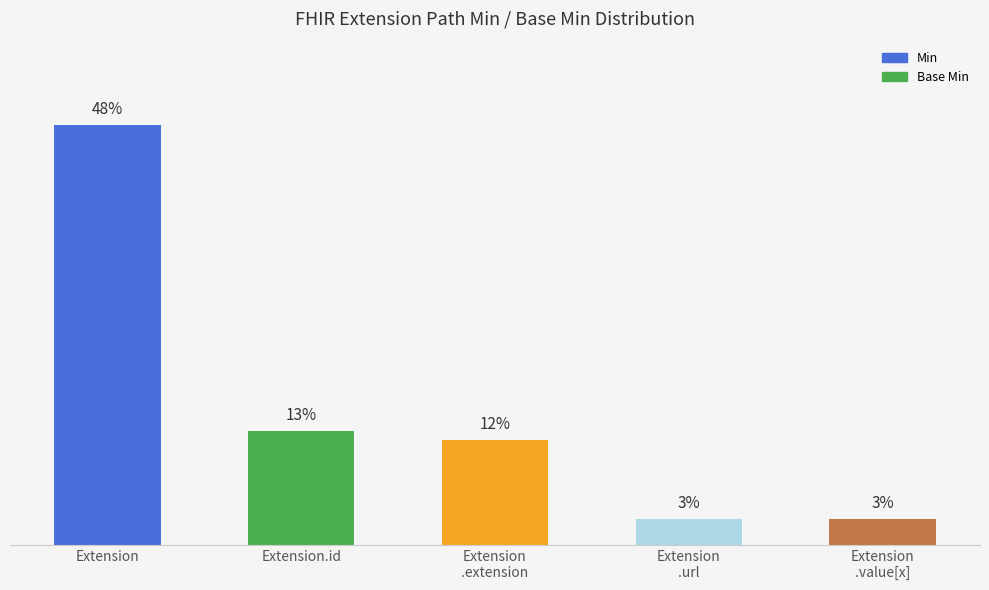

At which label is the value closest to 25?

Extension.id